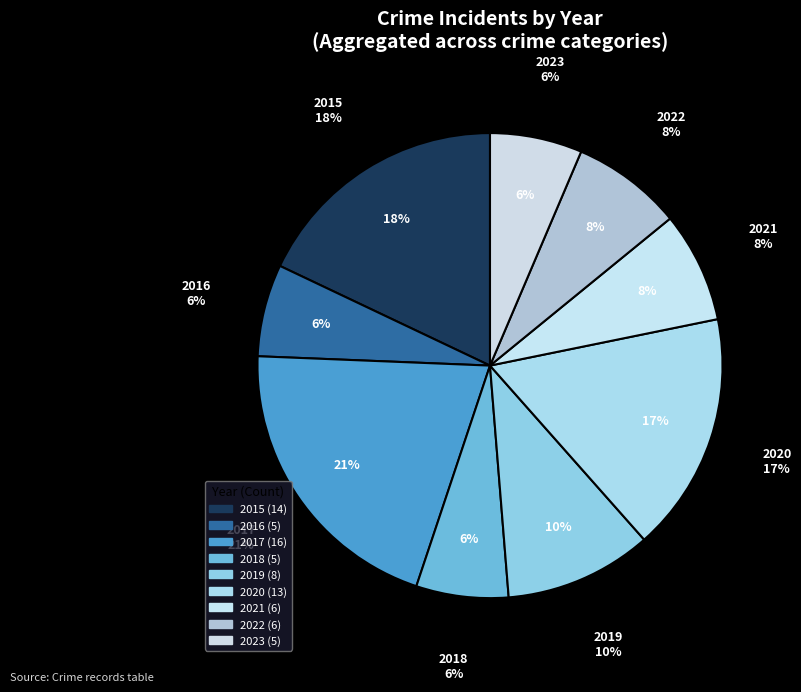

How many slices are in this pie chart?

9